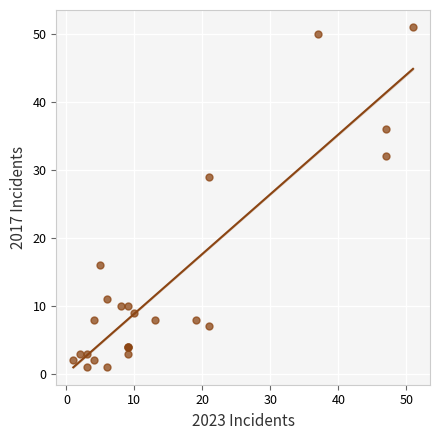

What Y value in the scatter plot is closest to 26?

29